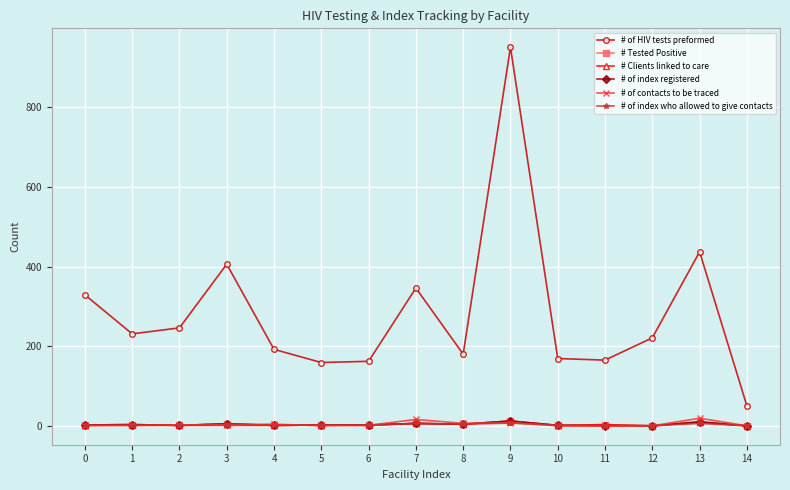

True or false: # Tested Positive and # of HIV tests preformed intersect in this chart.

False